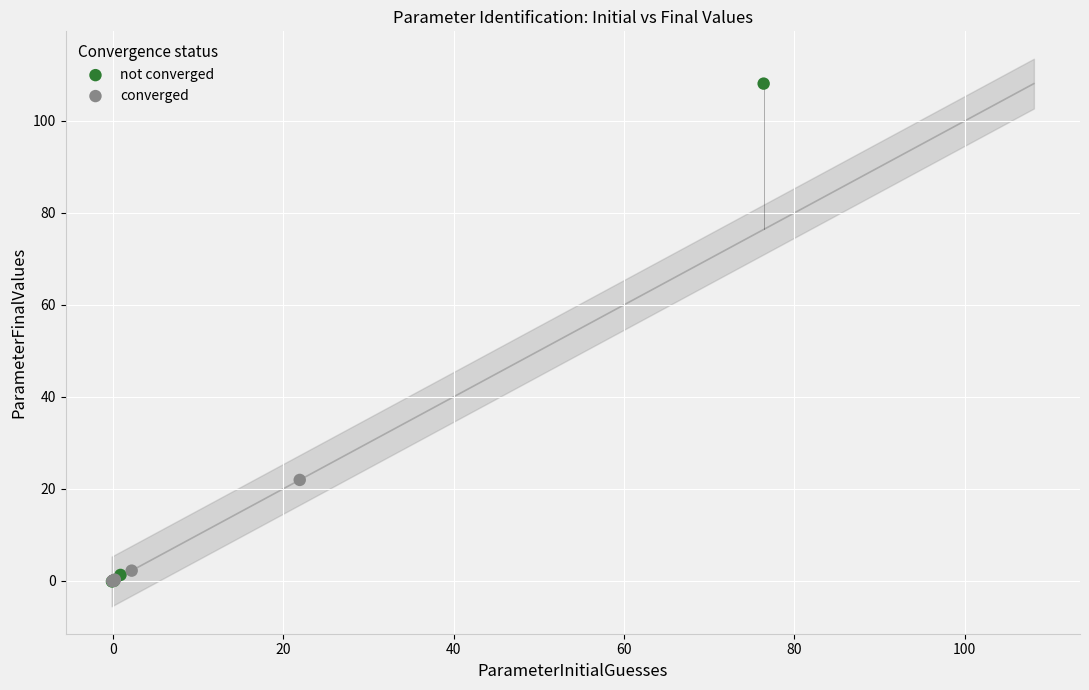

Which series contains the highest Y value?

not converged